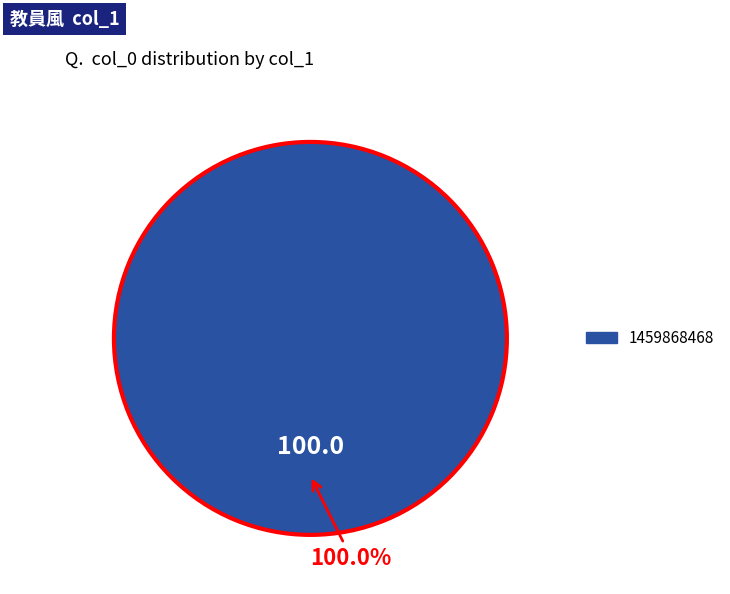

Is there any slice that represents more than half of the pie?

Yes